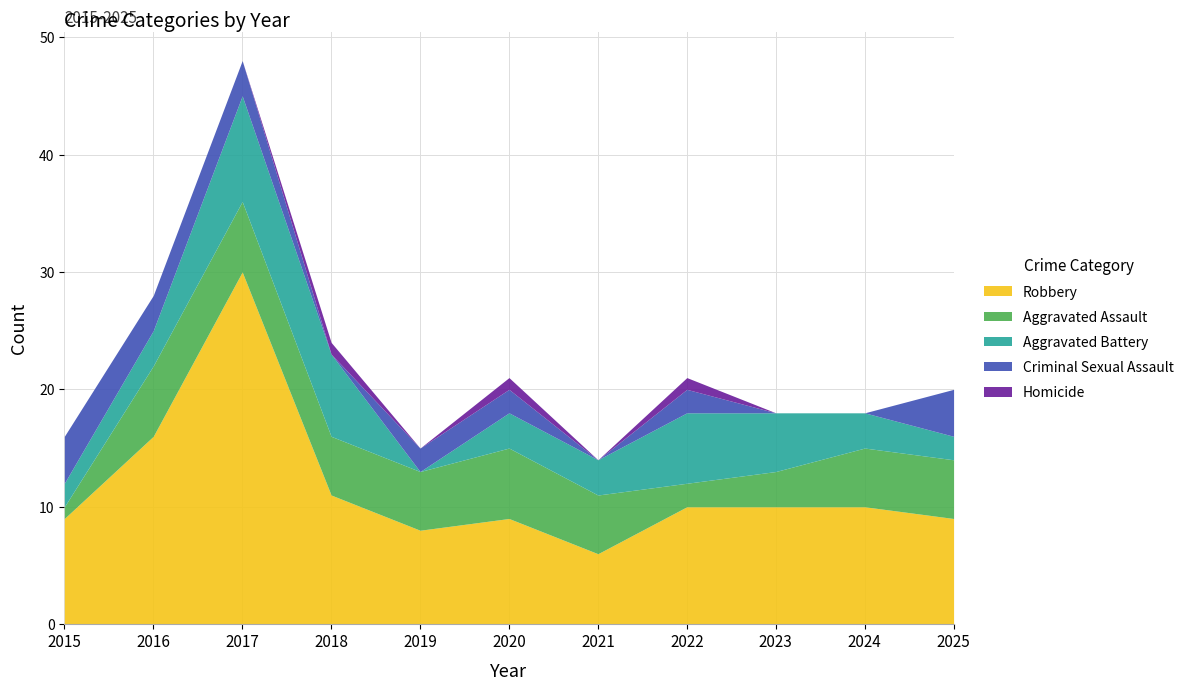

What is the sum of the Criminal Sexual Assault values at 2022 and 2021?

2